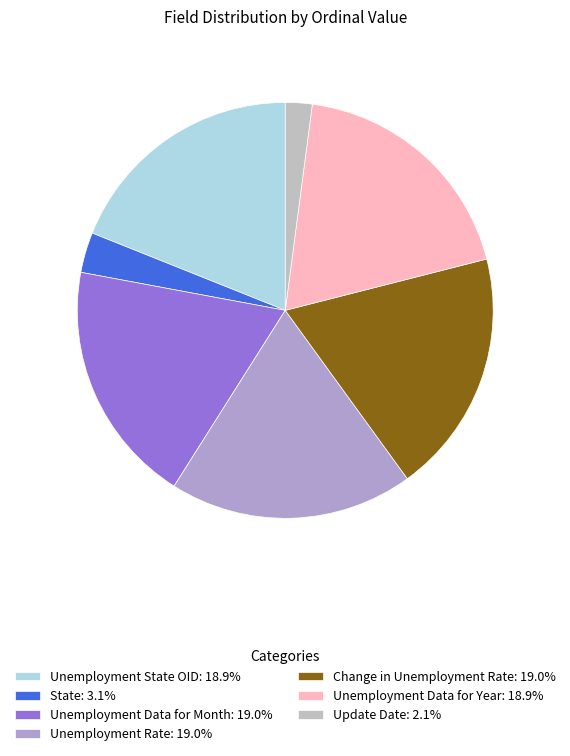

To the nearest percent, what portion does Change in Unemployment Rate represent?

19%